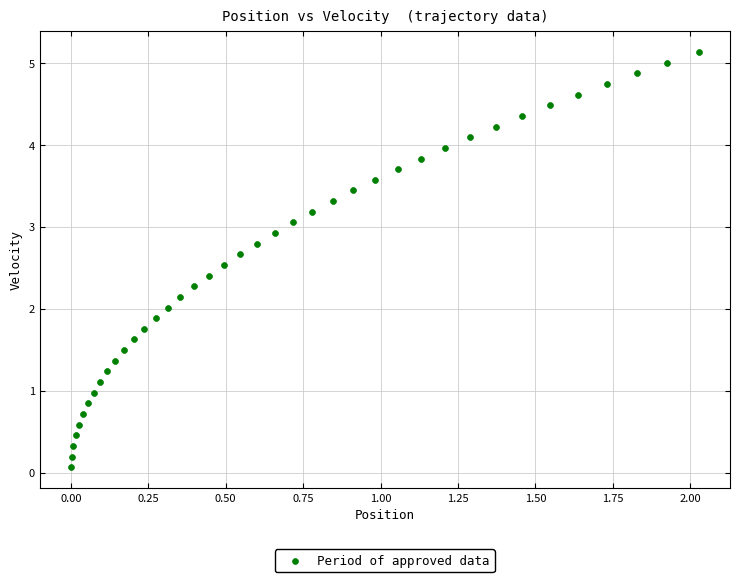

What is the range of Y values (max minus min)?

5.1